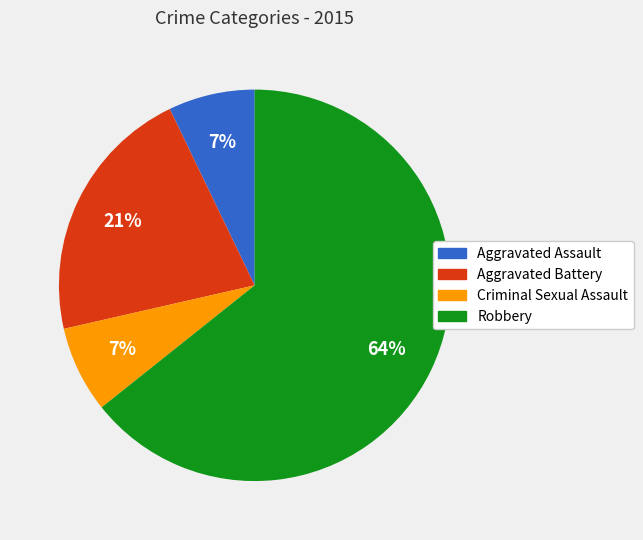

What is the largest slice in the pie chart?

Robbery